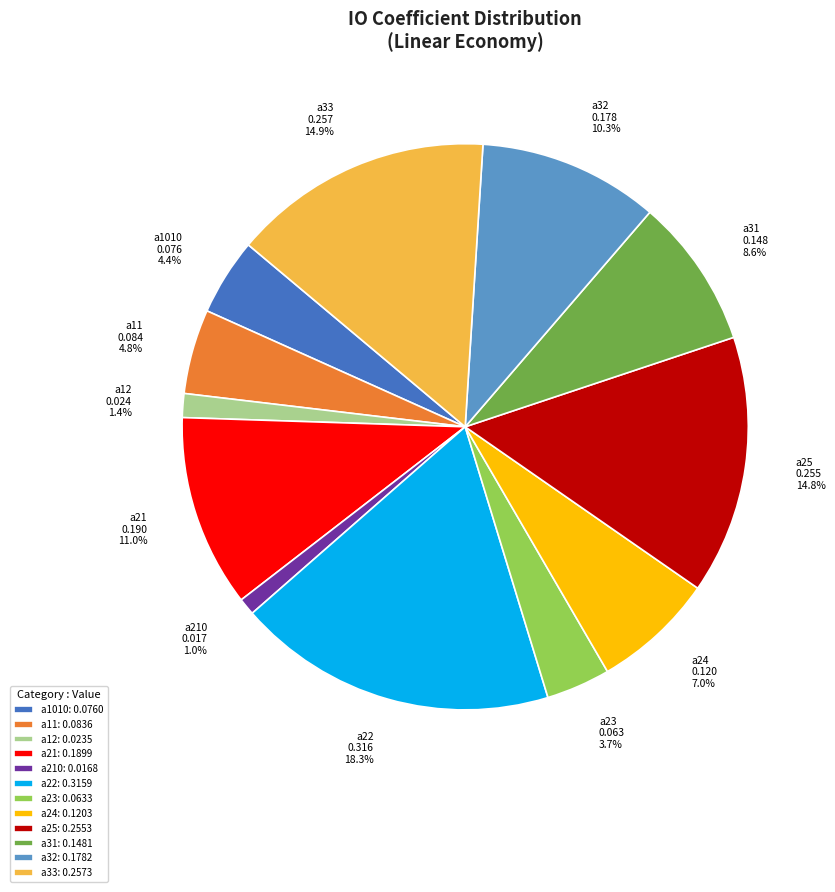

What percentage do a24 0.120 7.0% and a33 0.257 14.9% together represent?

21.9%